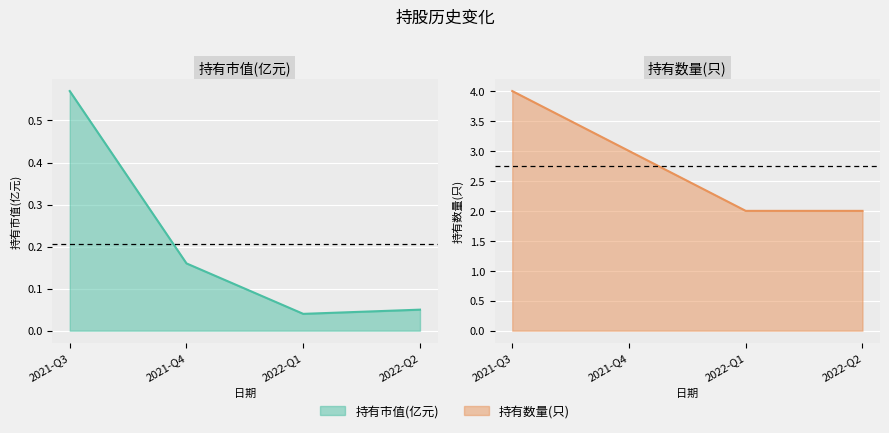

What is the difference between the 持有市值(亿元) values at 2021-Q3 and 2022-Q2?

0.5